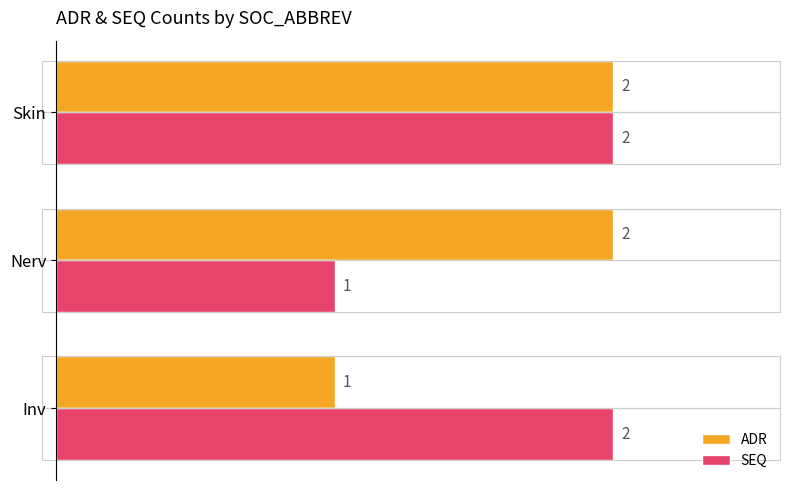

At which label is SEQ closest to 1?

Nerv